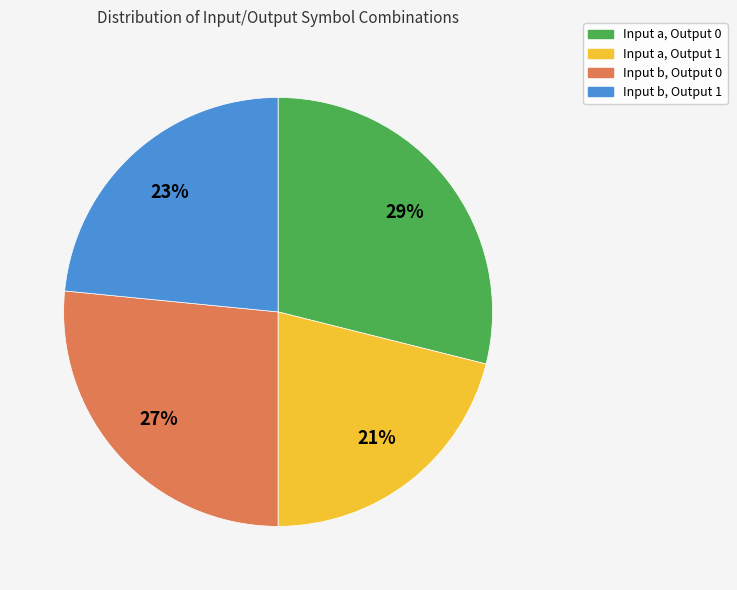

To the nearest percent, what is the difference between the largest and smallest slice percentages?

8%